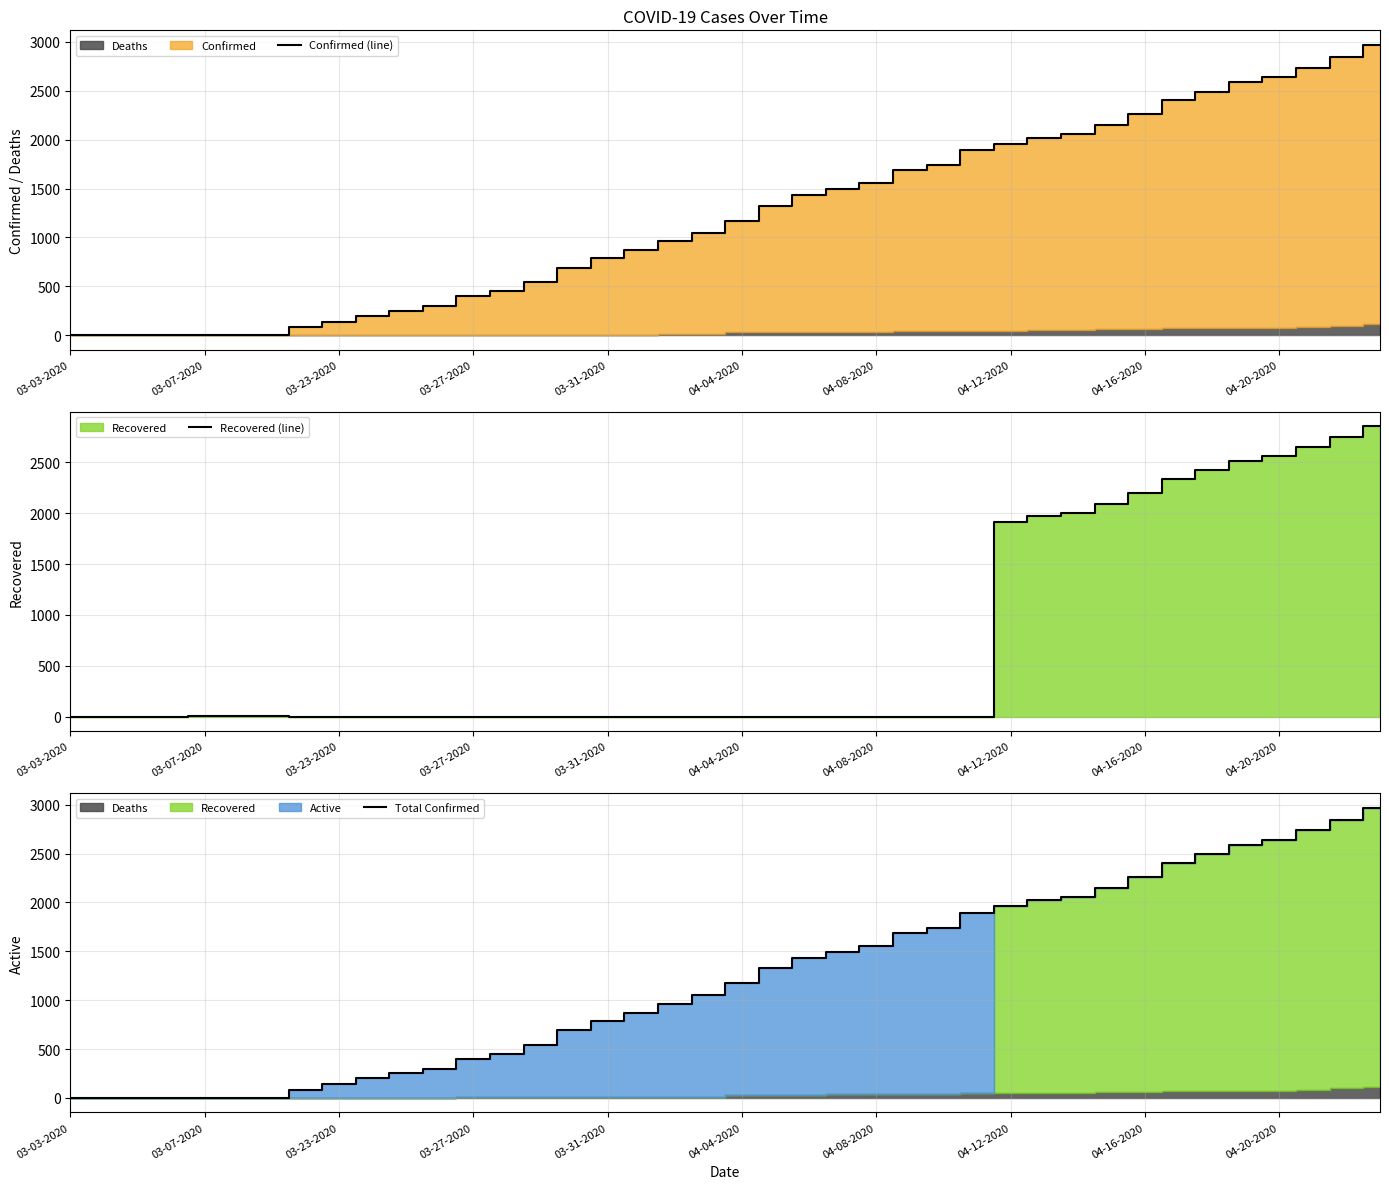

Which series has the largest range (max minus min)?

Confirmed (line)